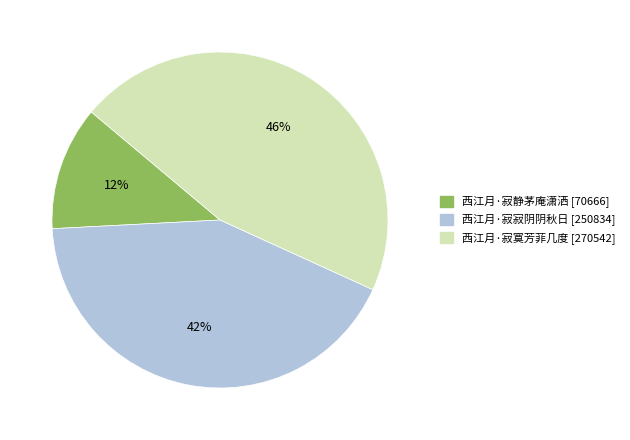

What is the ratio of the value at 西江月·寂静茅庵潇洒 to the value at 西江月·寂寞芳菲几度?

0.3